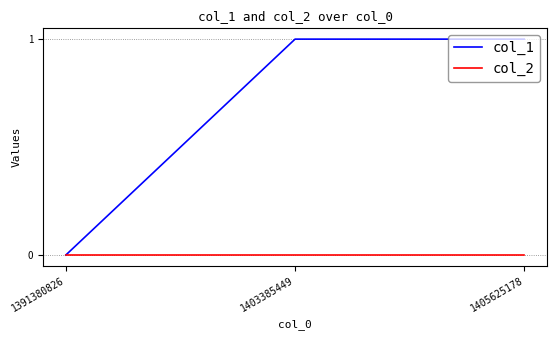

Reading left to right, list all the values displayed in this chart.

col_1: 1391380826=0	1403385449=1	1405625178=1
col_2: 1391380826=0	1403385449=0	1405625178=0